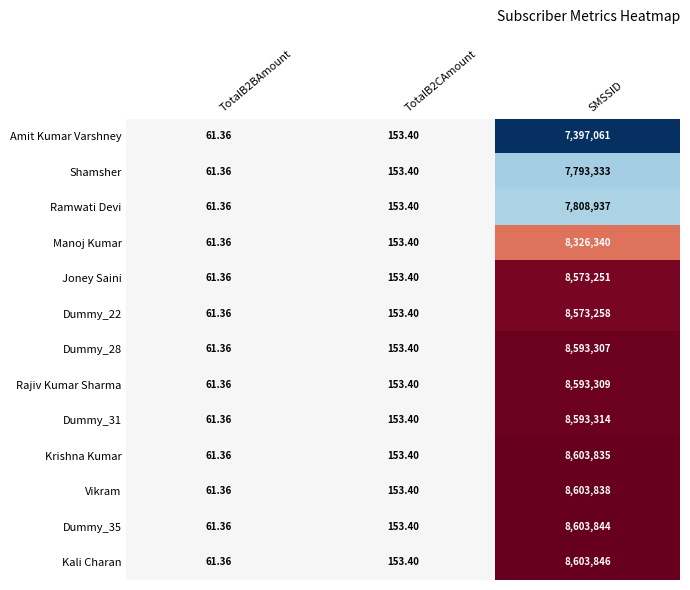

Is the value of Kali Charan at TotalB2BAmount greater than the value of Dummy_31 at SMSSID?

No